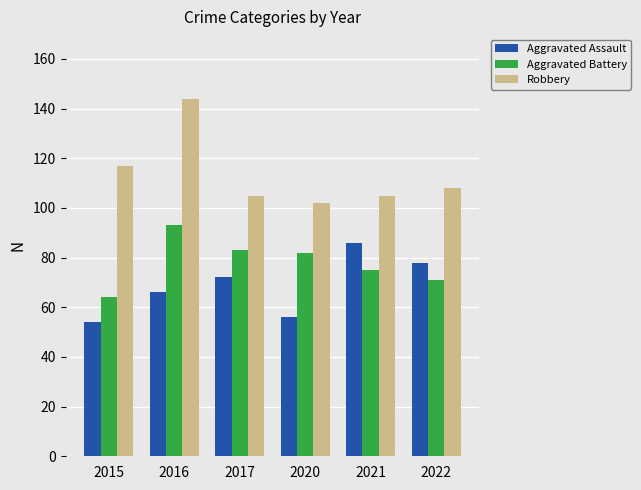

What are all the series names shown in the legend?

Aggravated Assault, Aggravated Battery, Robbery